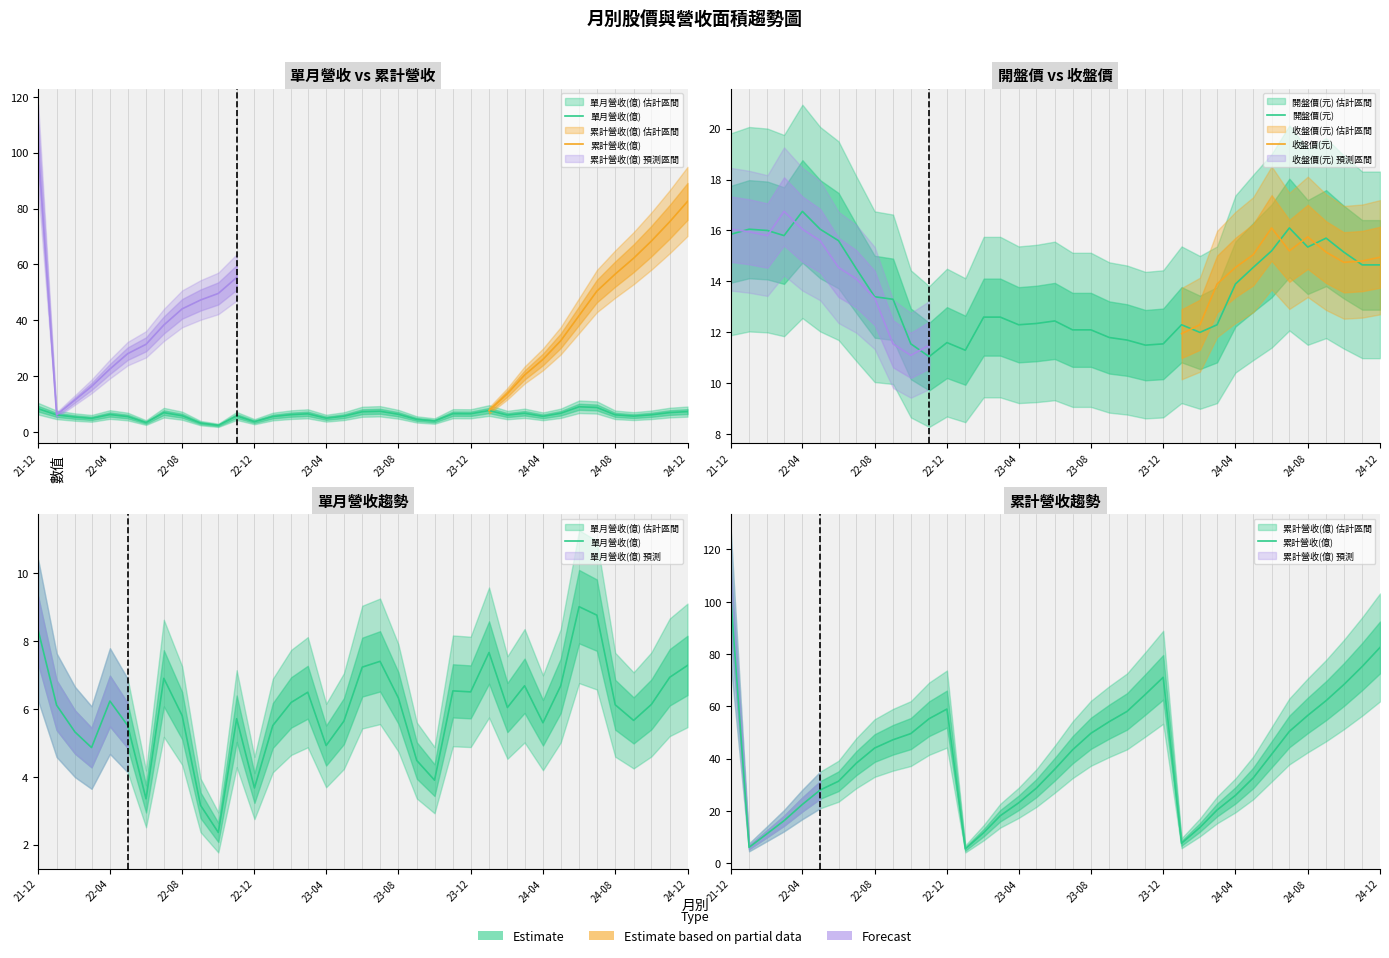

Where is the first local maximum for 收盤價(元)?

2024-08